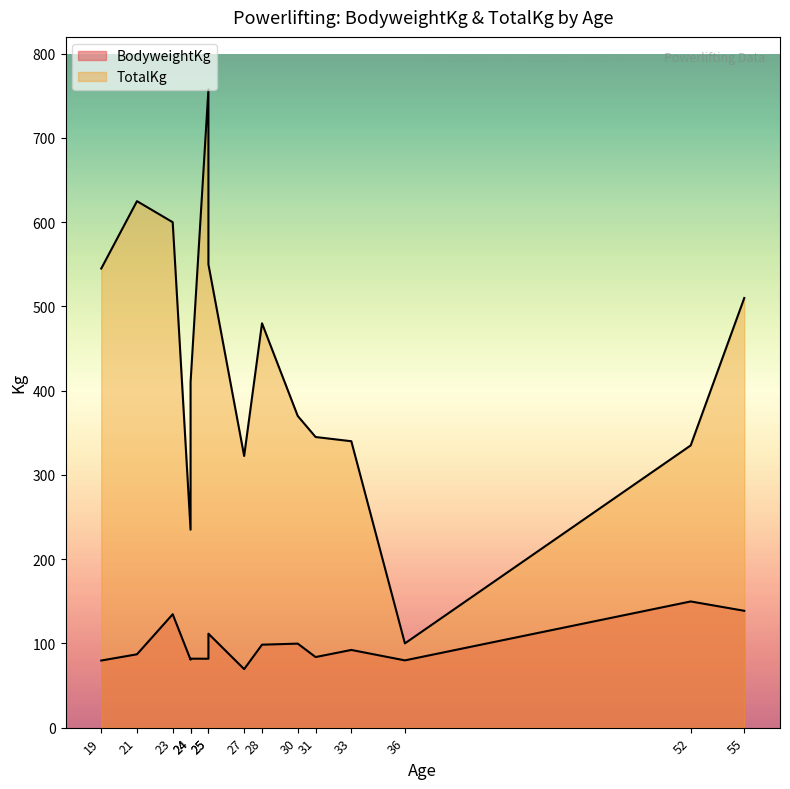

List the series in order of their peak value, highest first.

TotalKg, BodyweightKg